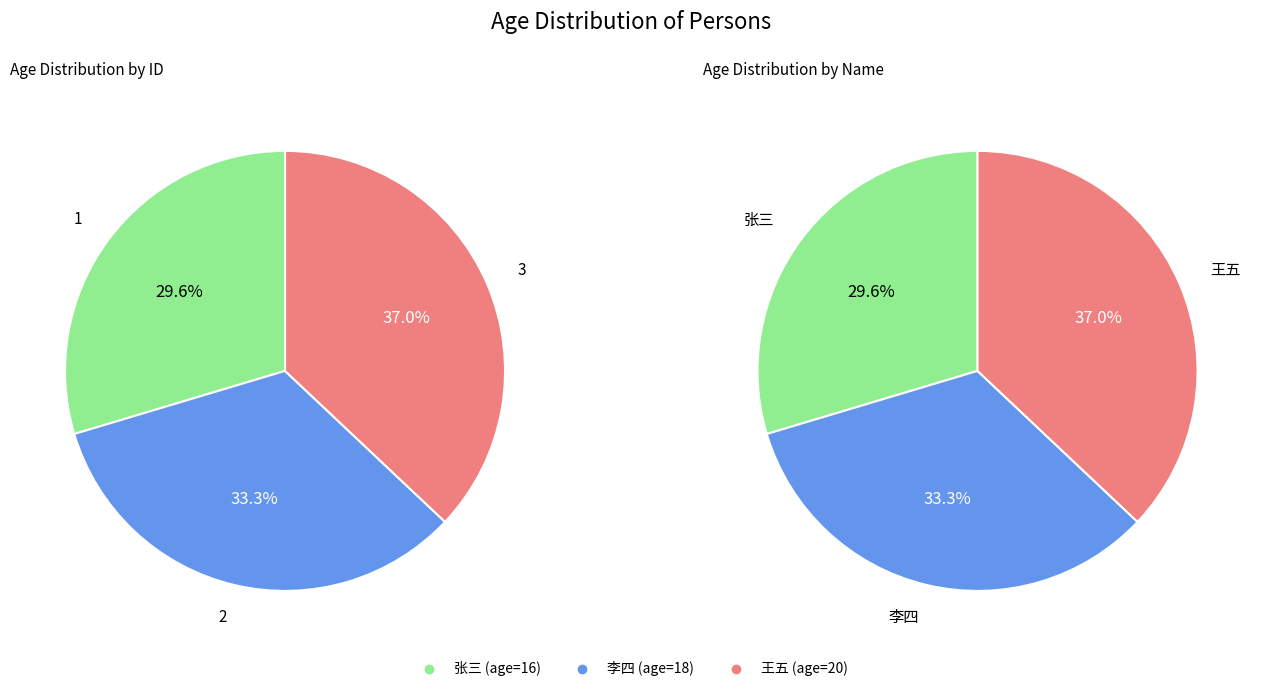

To the nearest percent, what is the average slice percentage?

33%